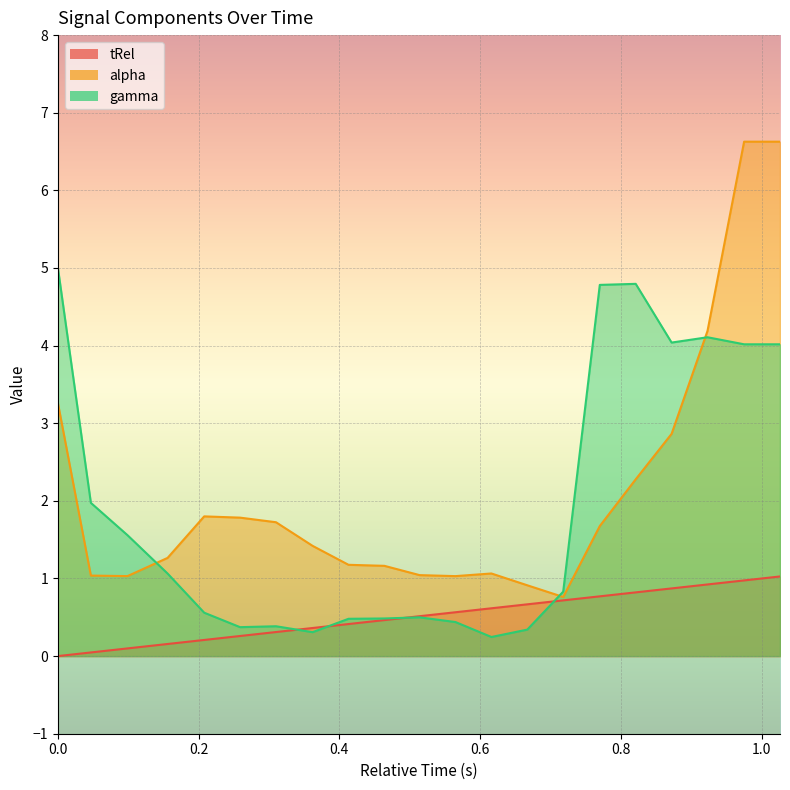

Reading left to right, transcribe all the data shown in this chart.

tRel: 0.0=0.0	0.047=0.0	0.099=0.1	0.156=0.2	0.208=0.2	0.259=0.3	0.31=0.3	0.362=0.4	0.413=0.4	0.464=0.5	0.514=0.5	0.565=0.6	0.616=0.6	0.667=0.7	0.718=0.7	0.77=0.8	0.821=0.8	0.872=0.9	0.923=0.9	0.975=1.0	1.026=1.0
alpha: 0.0=3.3	0.047=1.0	0.099=1.0	0.156=1.3	0.208=1.8	0.259=1.8	0.31=1.7	0.362=1.4	0.413=1.2	0.464=1.2	0.514=1.0	0.565=1.0	0.616=1.1	0.667=0.9	0.718=0.8	0.77=1.7	0.821=2.3	0.872=2.9	0.923=4.2	0.975=6.6	1.026=6.6
gamma: 0.0=5.0	0.047=2.0	0.099=1.6	0.156=1.1	0.208=0.6	0.259=0.4	0.31=0.4	0.362=0.3	0.413=0.5	0.464=0.5	0.514=0.5	0.565=0.4	0.616=0.2	0.667=0.3	0.718=0.8	0.77=4.8	0.821=4.8	0.872=4.0	0.923=4.1	0.975=4.0	1.026=4.0